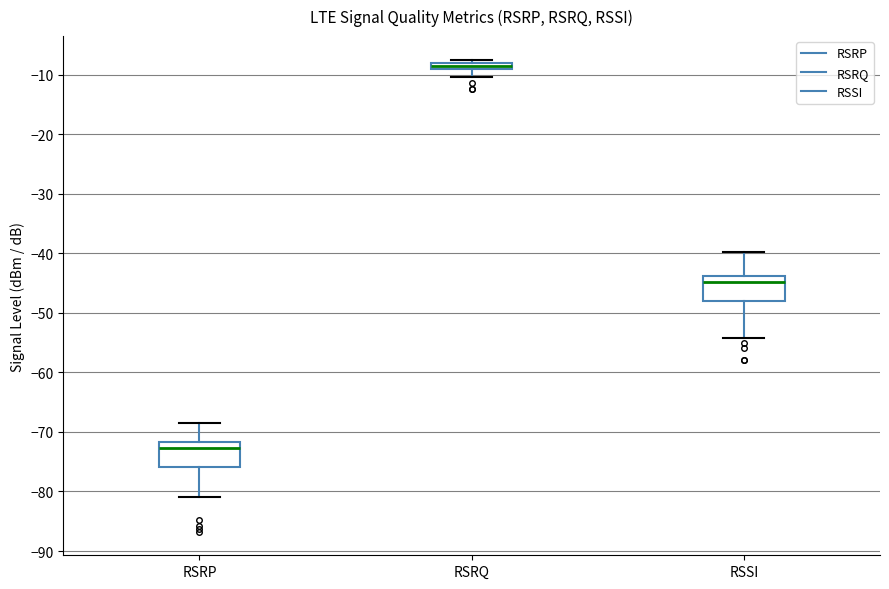

Where does the median line of the box for RSSI sit on the y-axis? The values are not printed on the chart, so give them approximately, as read against the axis.

-45